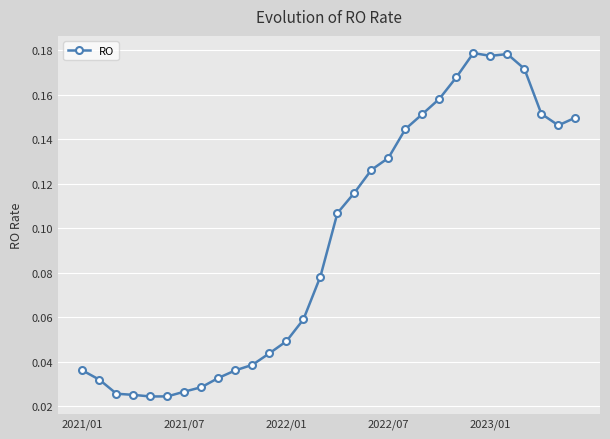

What is the sum of all values?

2.8